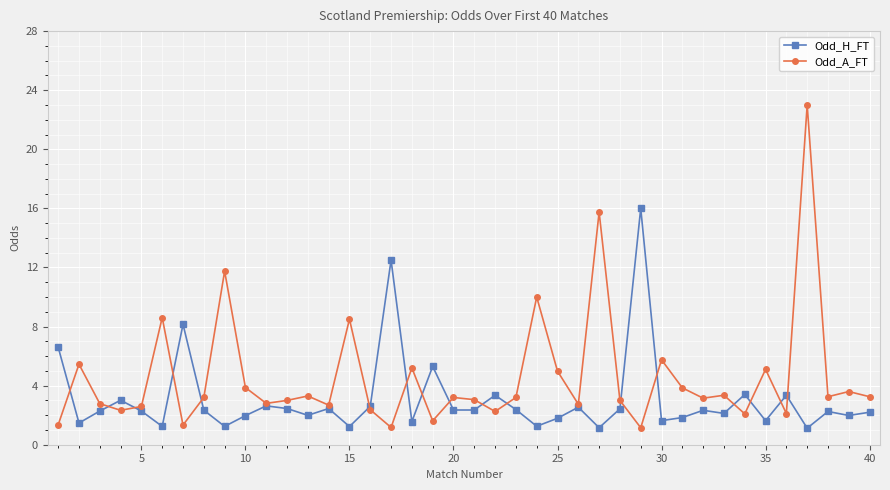

Which series has the largest total across all categories?

Odd_A_FT